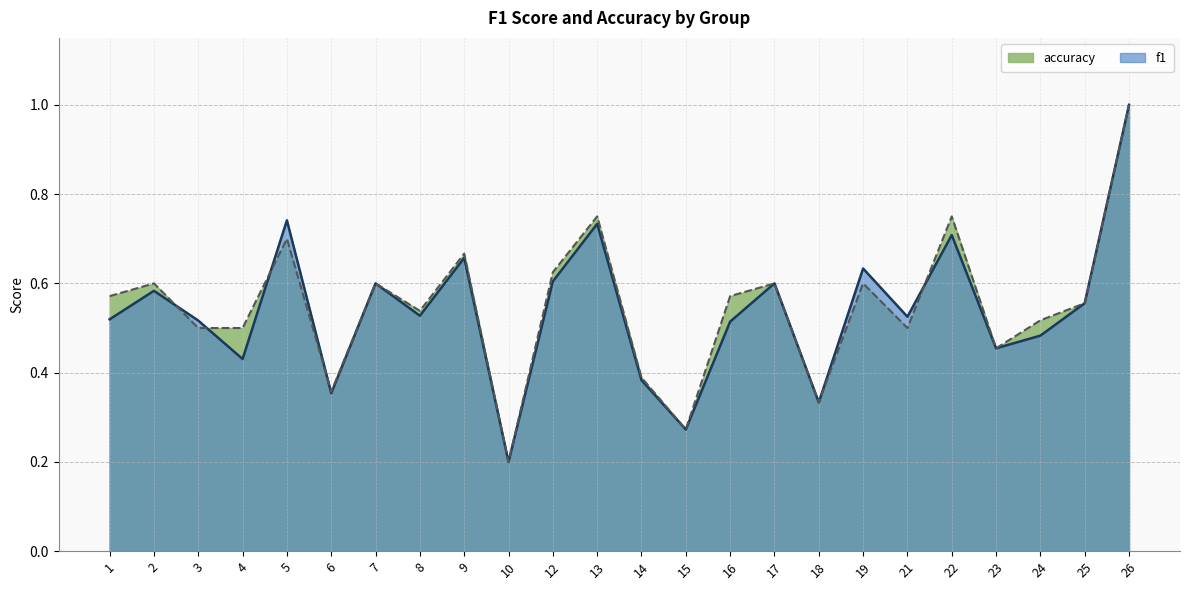

Reading right to left, transcribe all the data shown in this chart.

f1: 1.0	0.6	0.5	0.5	0.7	0.5	0.6	0.3	0.6	0.5	0.3	0.4	0.7	0.6	0.2	0.7	0.5	0.6	0.4	0.7	0.4	0.5	0.6	0.5
accuracy: 1.0	0.6	0.5	0.5	0.8	0.5	0.6	0.3	0.6	0.6	0.3	0.4	0.8	0.6	0.2	0.7	0.5	0.6	0.4	0.7	0.5	0.5	0.6	0.6